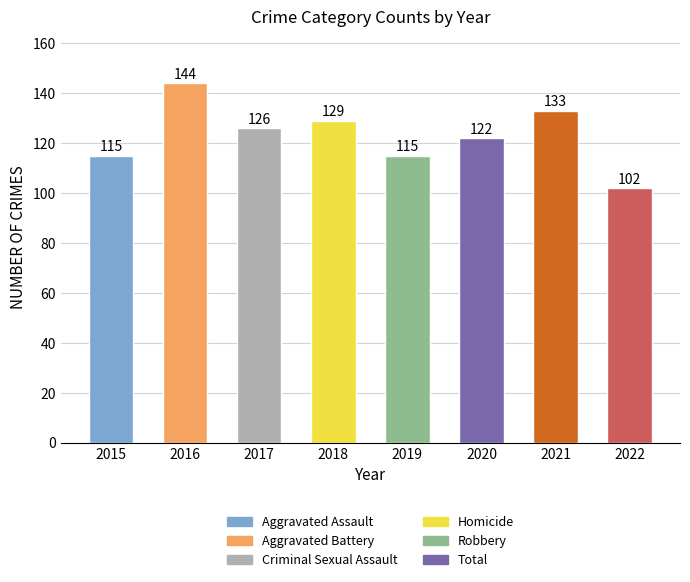

How many bars are there in total?

8